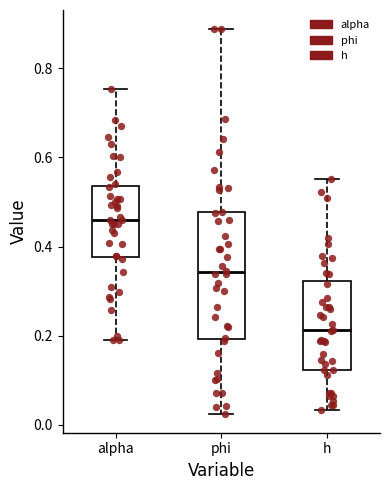

Which box has the lowest median line?

h